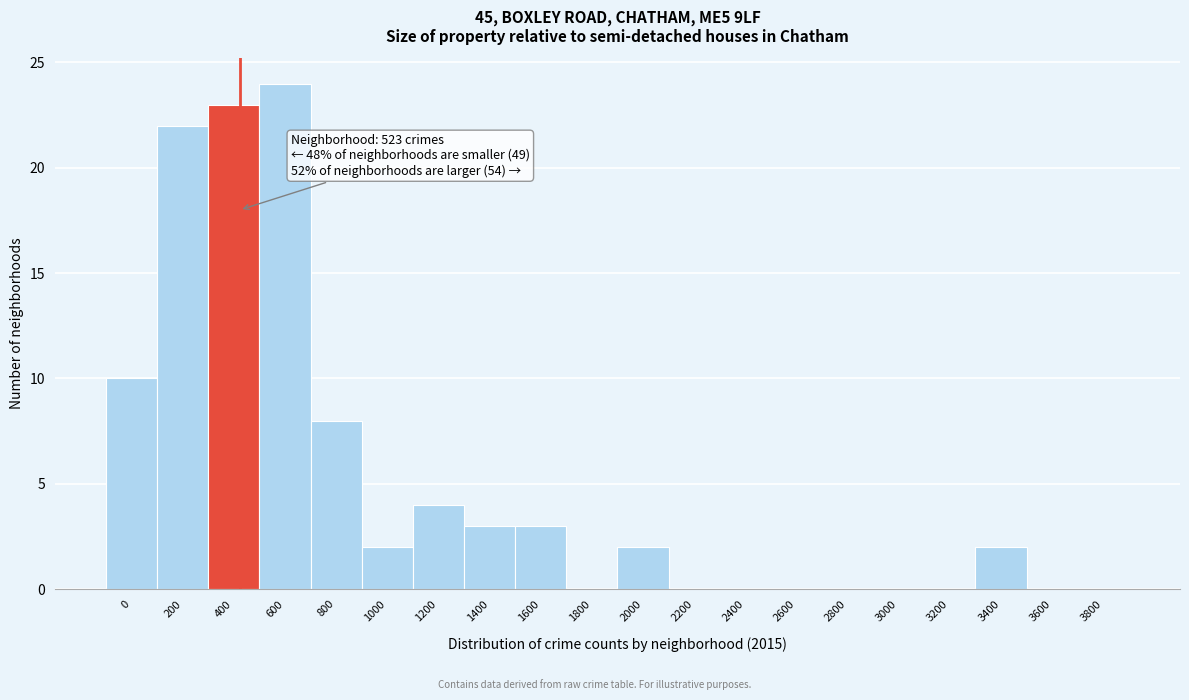

Reading right to left, what are all the values shown in this chart?

3800=0	3600=0	3400=2	3200=0	3000=0	2800=0	2600=0	2400=0	2200=0	2000=2	1800=0	1600=3	1400=3	1200=4	1000=2	800=8	600=24	400=23	200=22	0=10